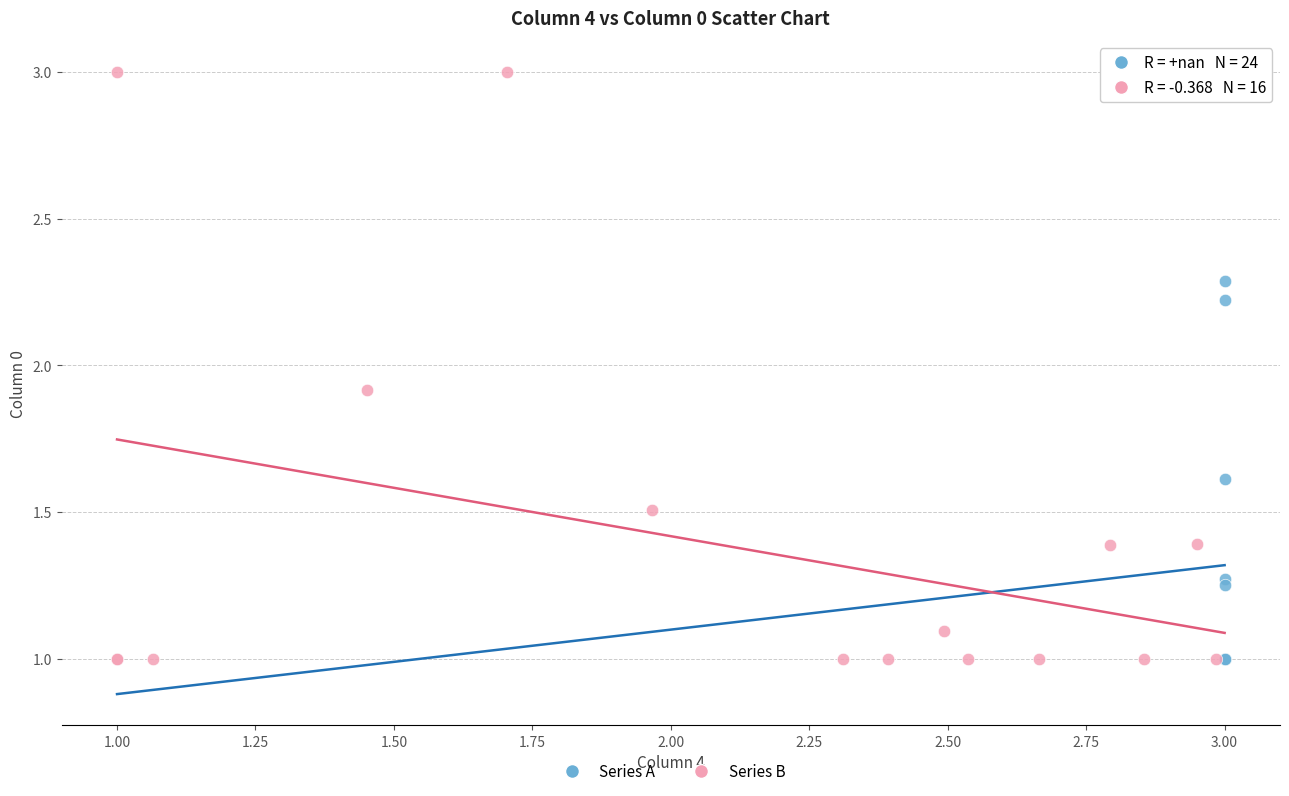

What are all the series names shown in the legend?

Series A, Series B